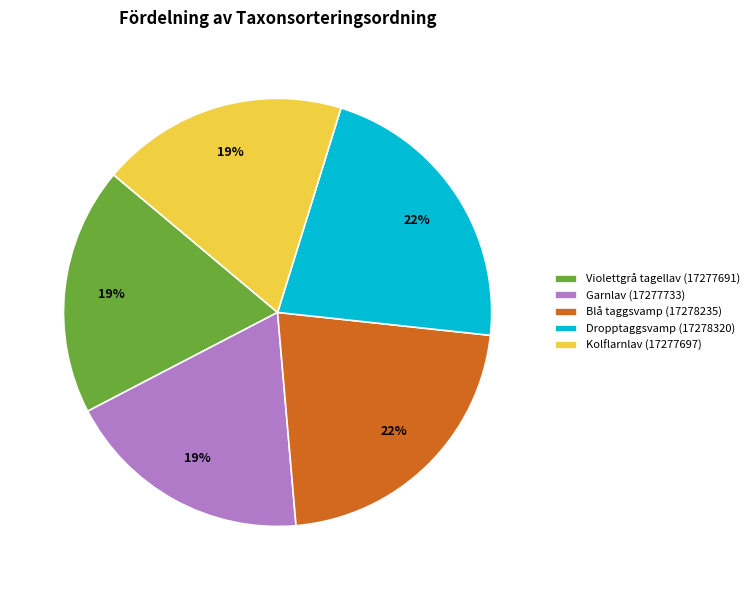

To the nearest percent, what is the average slice percentage?

20%